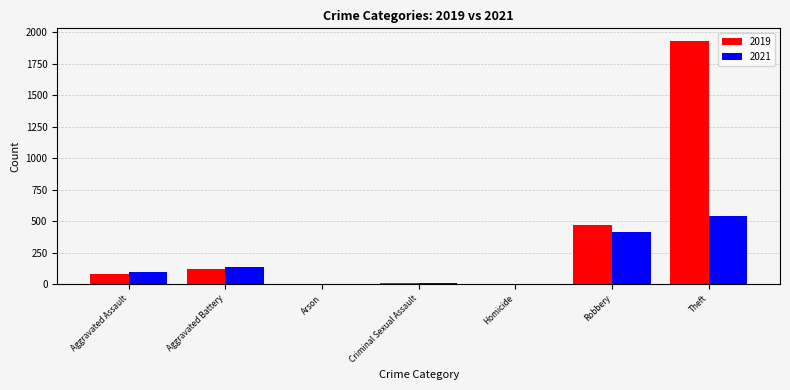

What is the sum of all 2019 values?

2613